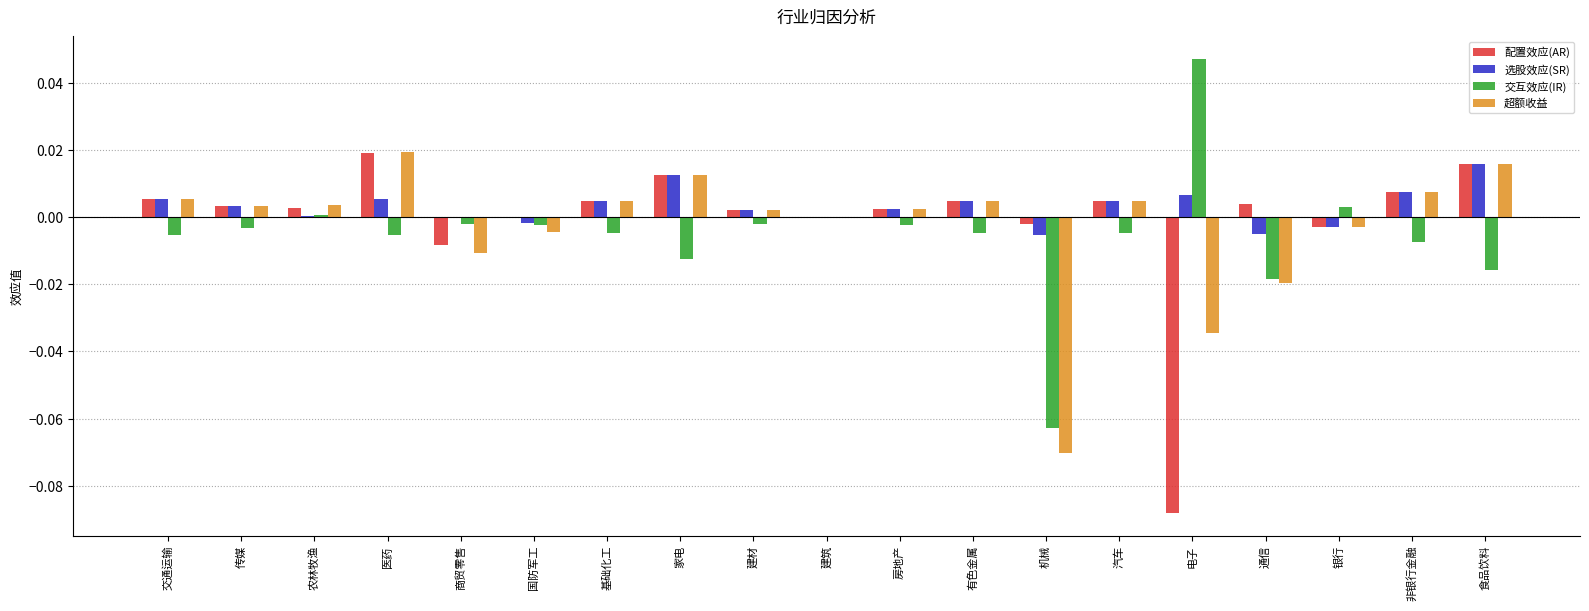

At which label does 超额收益 reach its peak?

医药